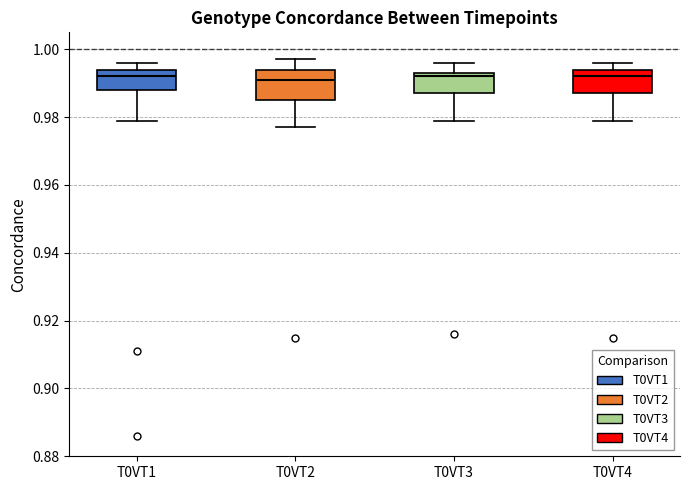

Where is the lower edge of the box for T0VT2 on the y-axis? The values are not printed on the chart, so give them approximately, as read against the axis.

0.986